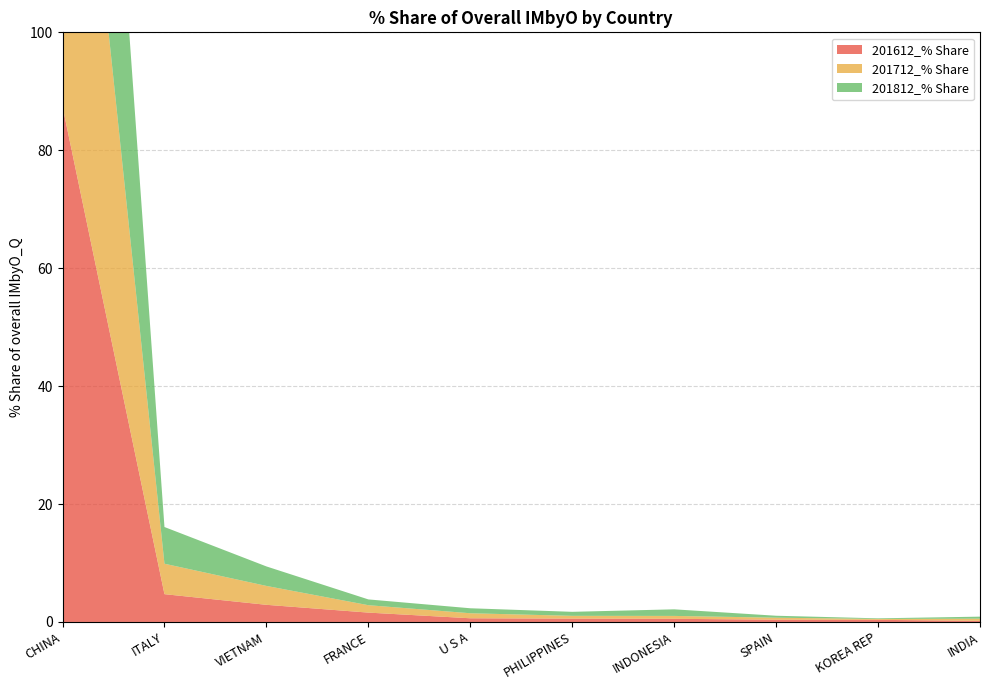

Reading left to right, what are all the values shown in this chart?

201612_% Share: CHINA=87.4	ITALY=4.7	VIETNAM=2.9	FRANCE=1.6	U S A=0.6	PHILIPPINES=0.6	INDONESIA=0.5	SPAIN=0.4	KOREA REP=0.4	INDIA=0.2
201712_% Share: CHINA=86.8	ITALY=5.2	VIETNAM=3.2	FRANCE=1.3	U S A=0.9	PHILIPPINES=0.5	INDONESIA=0.5	SPAIN=0.3	KOREA REP=0.2	INDIA=0.4
201812_% Share: CHINA=84.5	ITALY=6.2	VIETNAM=3.3	FRANCE=1.0	U S A=0.8	PHILIPPINES=0.7	INDONESIA=1.1	SPAIN=0.3	KOREA REP=0.1	INDIA=0.3